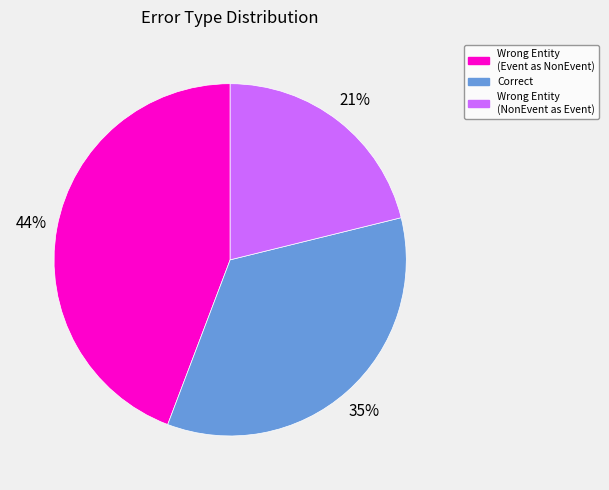

To the nearest percent, what is the difference between the largest and smallest slice percentages?

23%